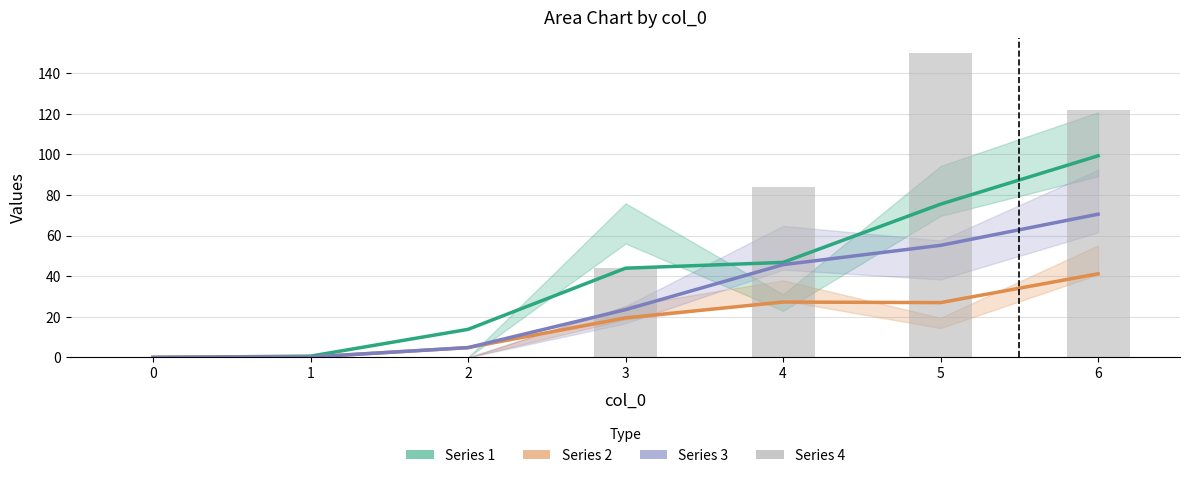

List the series in order of their peak value, highest first.

Series 4, Series 1, Series 3, Series 2